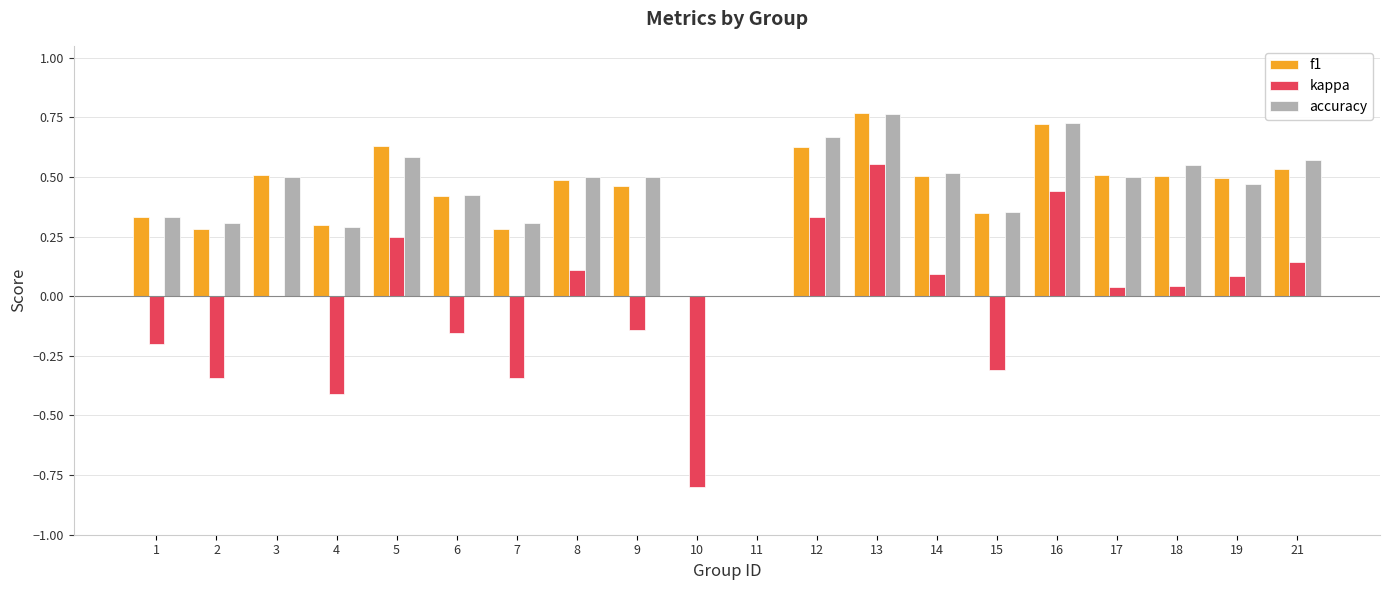

What is the sum of the accuracy values at 3 and 18?

1.1